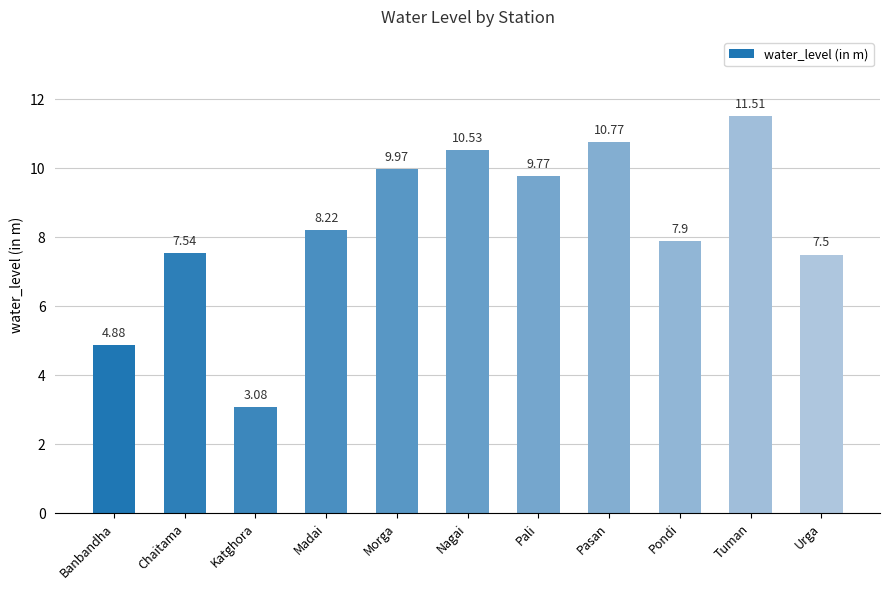

What is the change in value from Pasan to Tuman?

+0.7